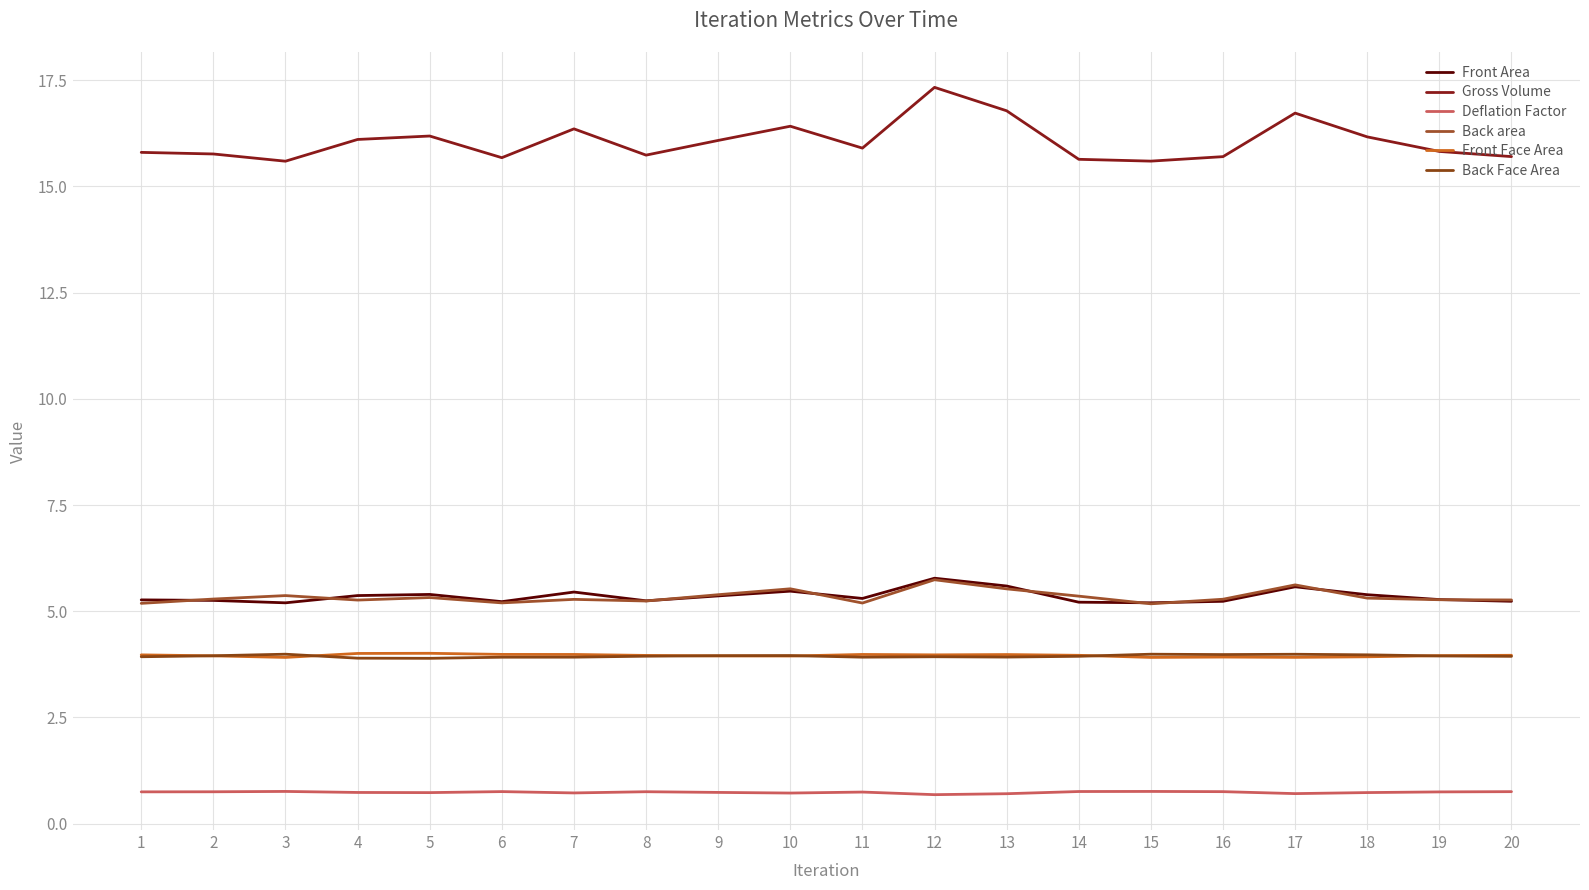

How many interior local valleys does the Back area series have?

5